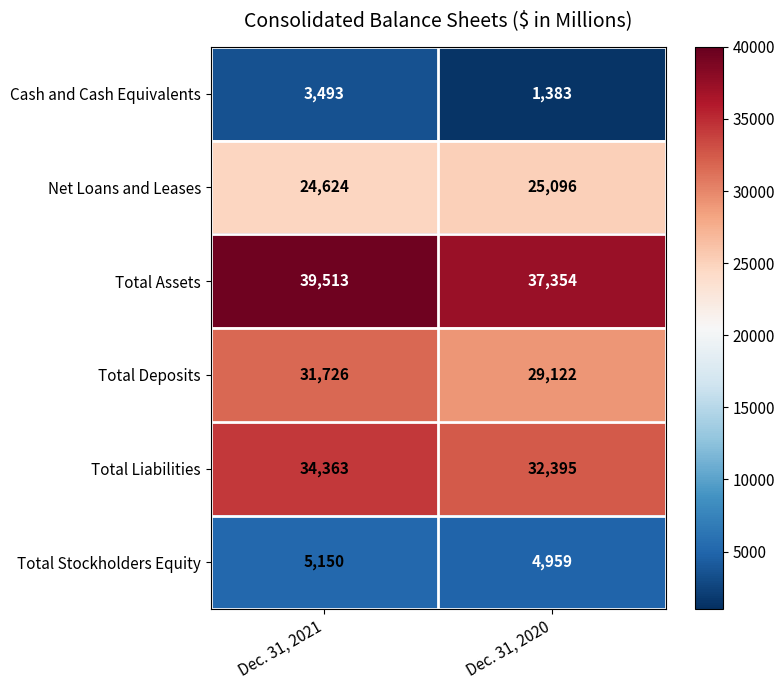

Between Dec. 31, 2021 and Dec. 31, 2020, which series saw the biggest shift?

Total Deposits